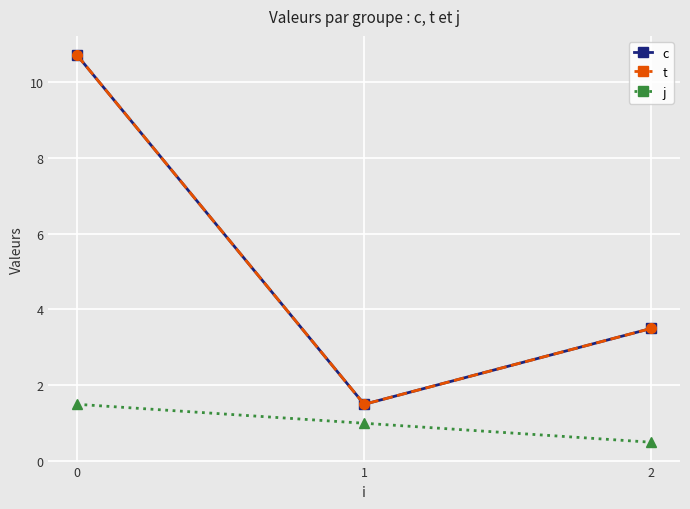

Which series has the widest spread of values?

c